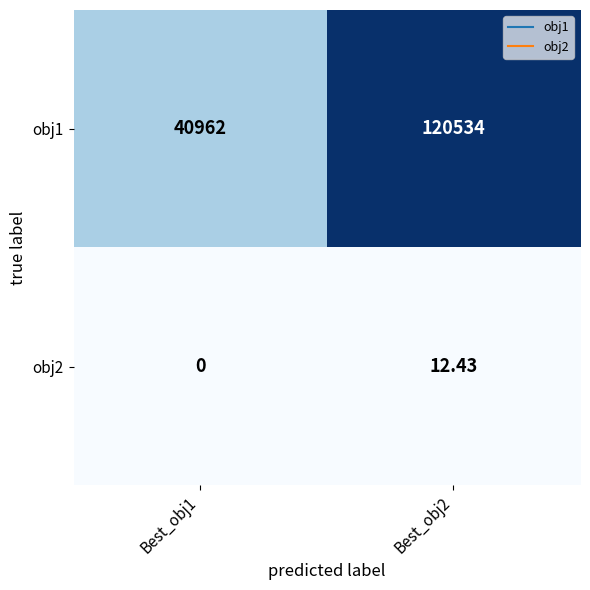

Is the value of obj1 at Best_obj2 greater than the value of obj2 at Best_obj1?

Yes